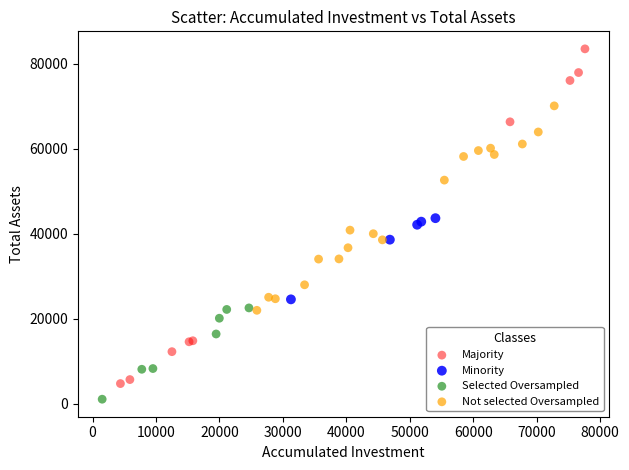

Which series contains the lowest Y value?

Selected Oversampled